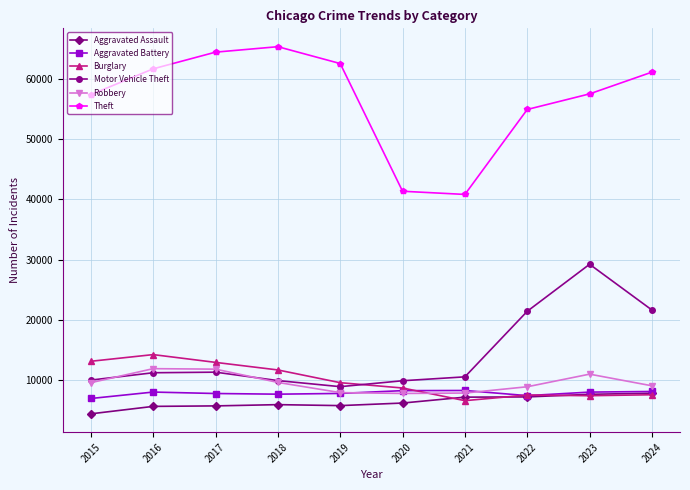

Count the number of data series in this chart.

6